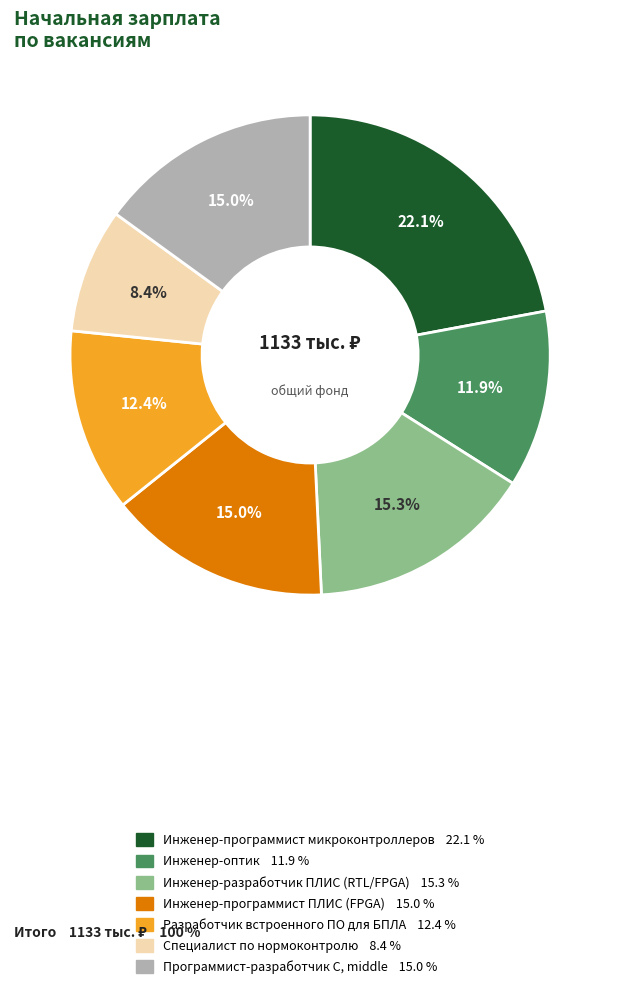

Which has a higher value, Специалист по нормоконтролю or Программист-разработчик C, middle?

Программист-разработчик C, middle